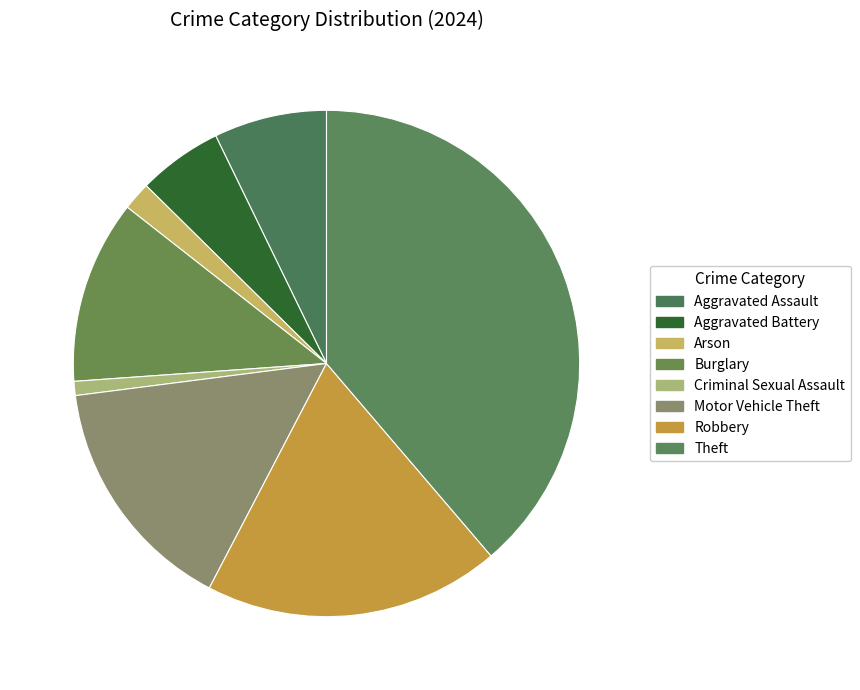

Count the number of slices in the pie.

8